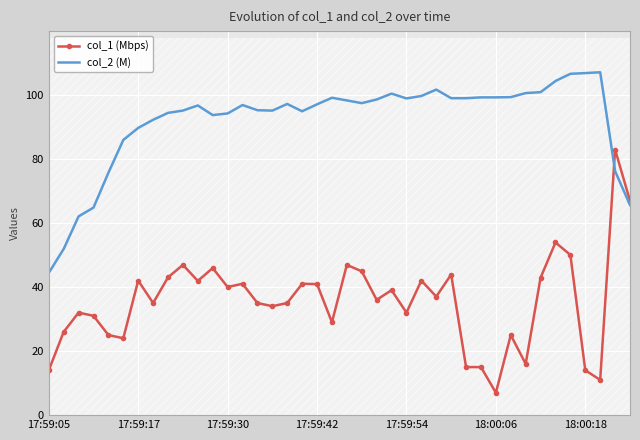

What are all the series names shown in the legend?

col_1 (Mbps), col_2 (M)